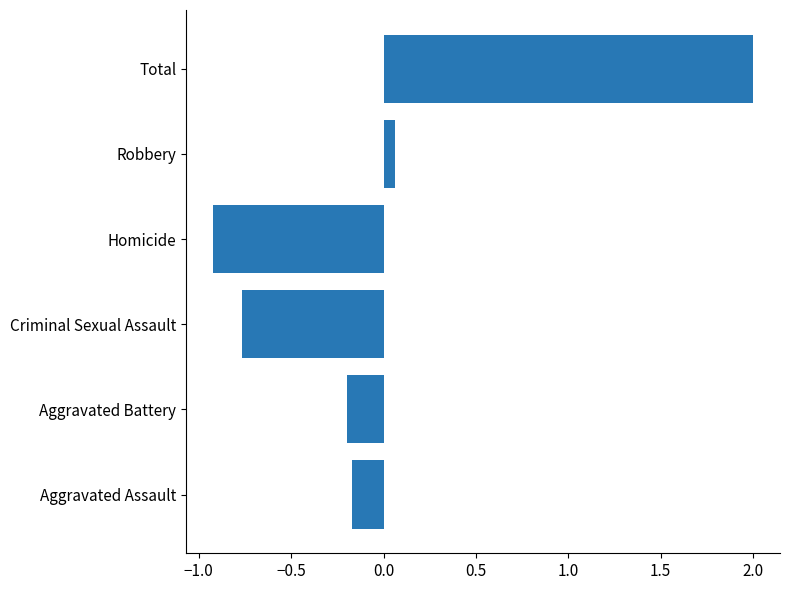

Is it true that the value at Aggravated Assault is -0.2?

True